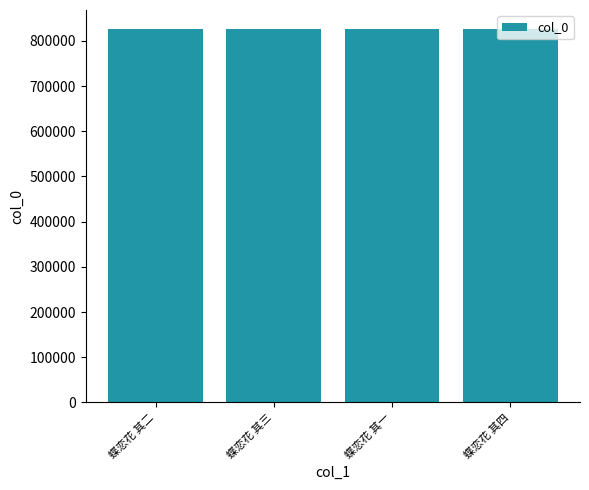

Are the bars grouped side by side (vs. stacked)?

No